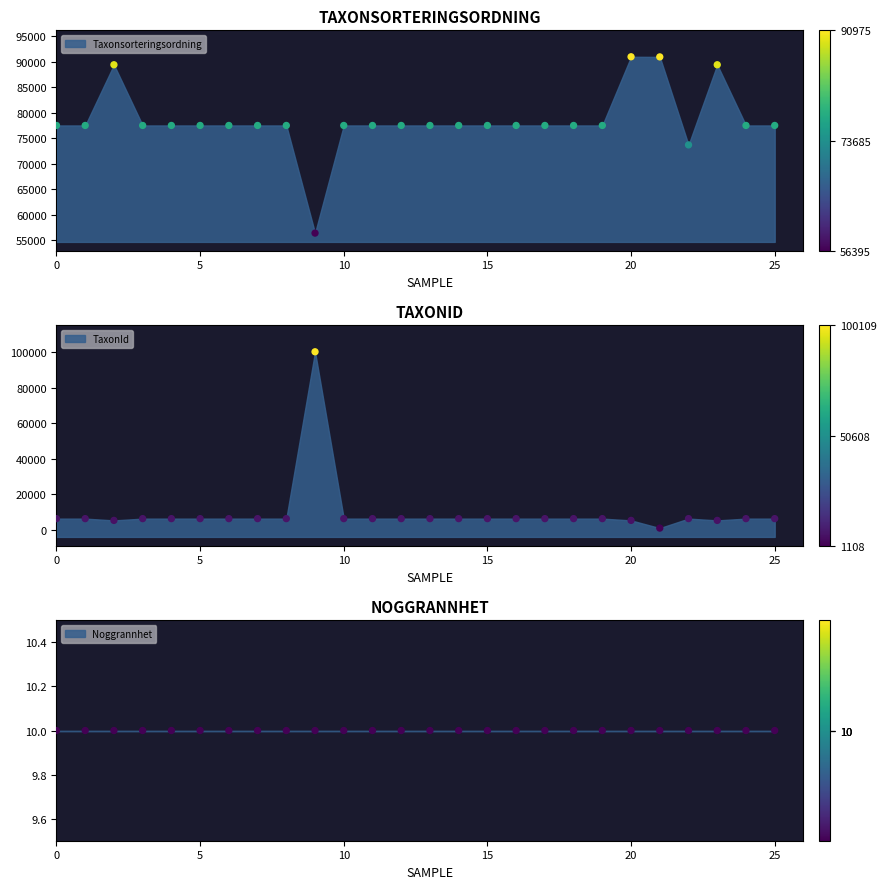

Which series has the largest total across all categories?

Taxonsorteringsordning